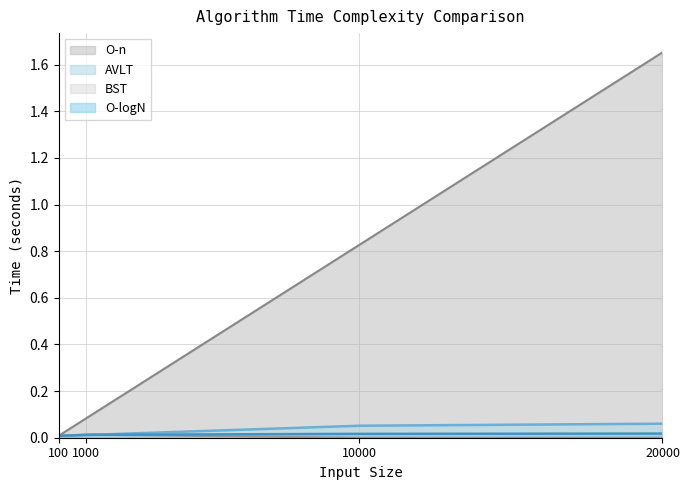

The O-logN series shows 0.0 at 20000. True or false?

False